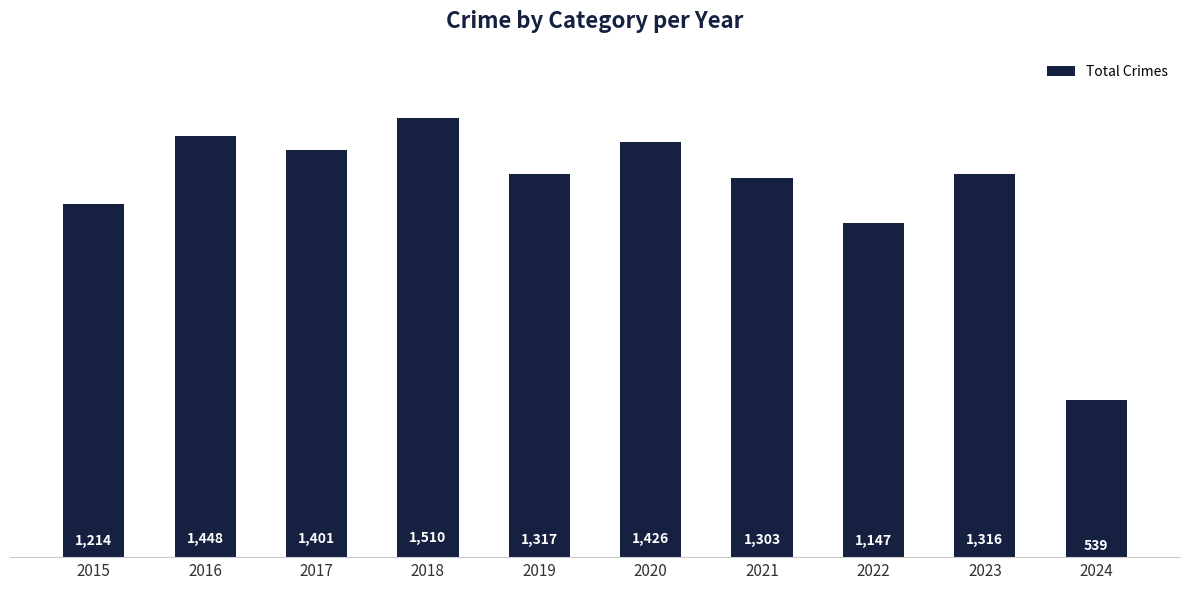

Which has a higher value, 2020 or 2019?

2020